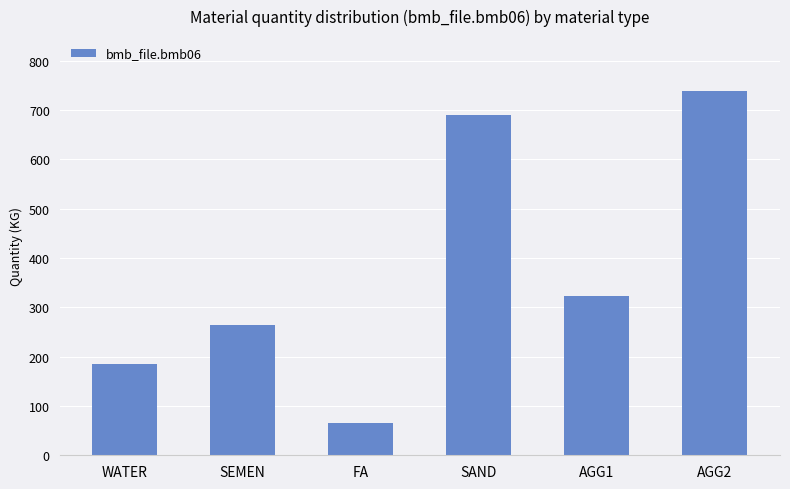

What is the minimum value shown in the chart?

66